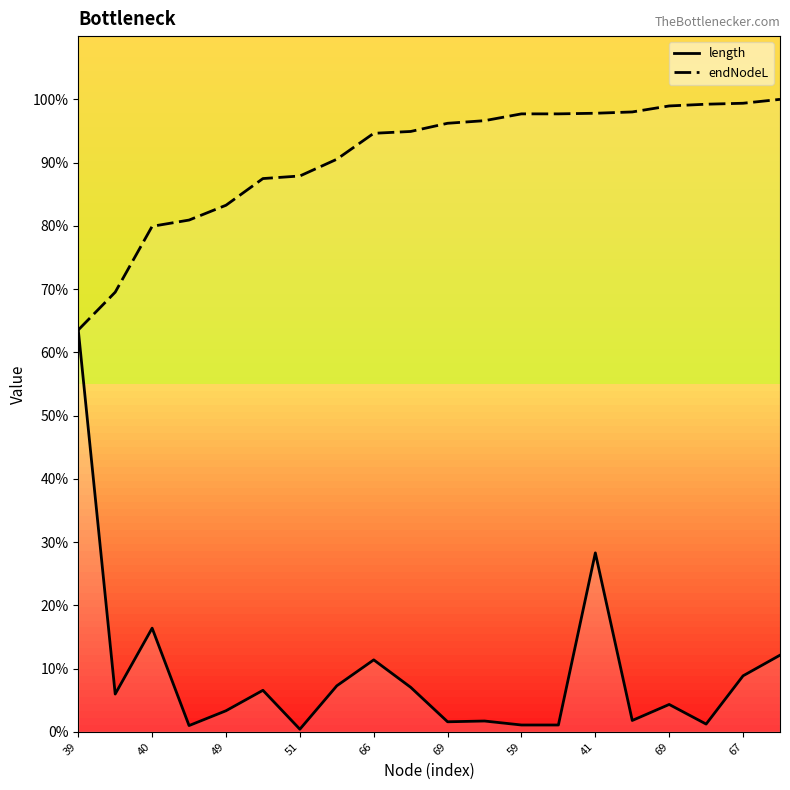

True or false: endNodeL and length cross at least once.

False